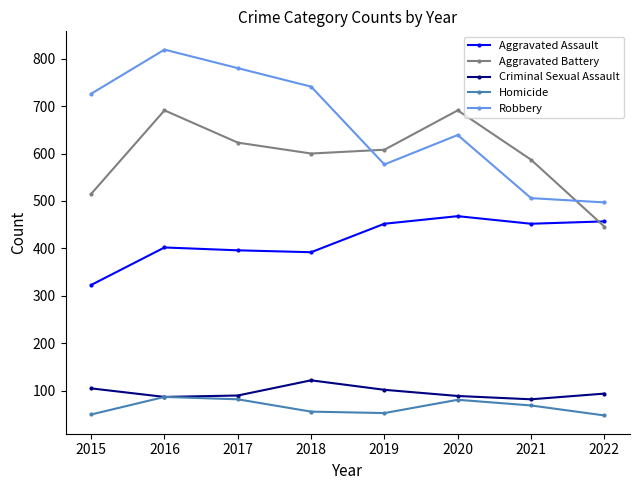

Which series has the largest total across all categories?

Robbery